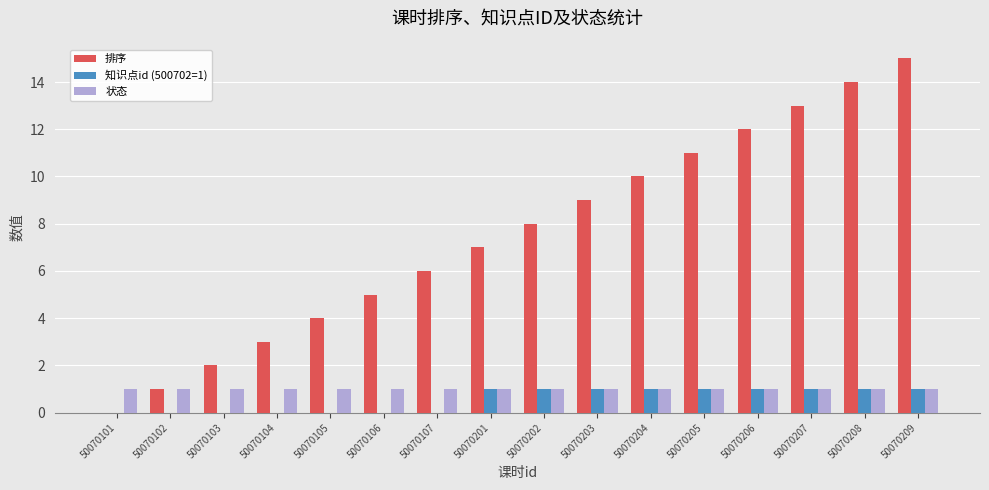

Between 50070106 and 50070206, which series saw the biggest shift?

排序